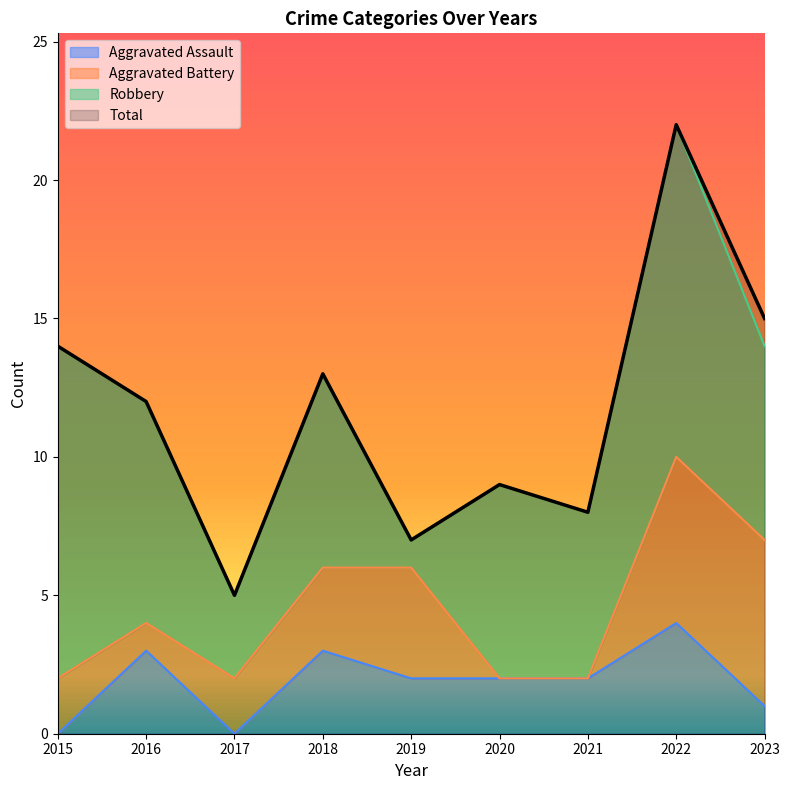

How many data points in Aggravated Assault are less than 2?

3